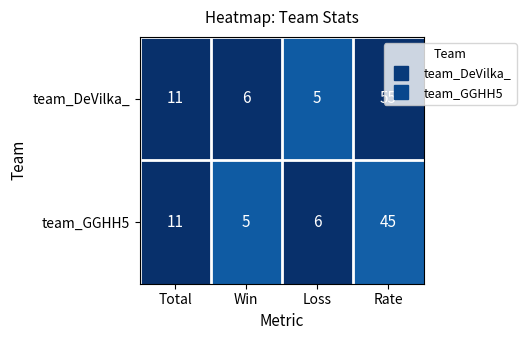

What is the smallest value displayed?

5